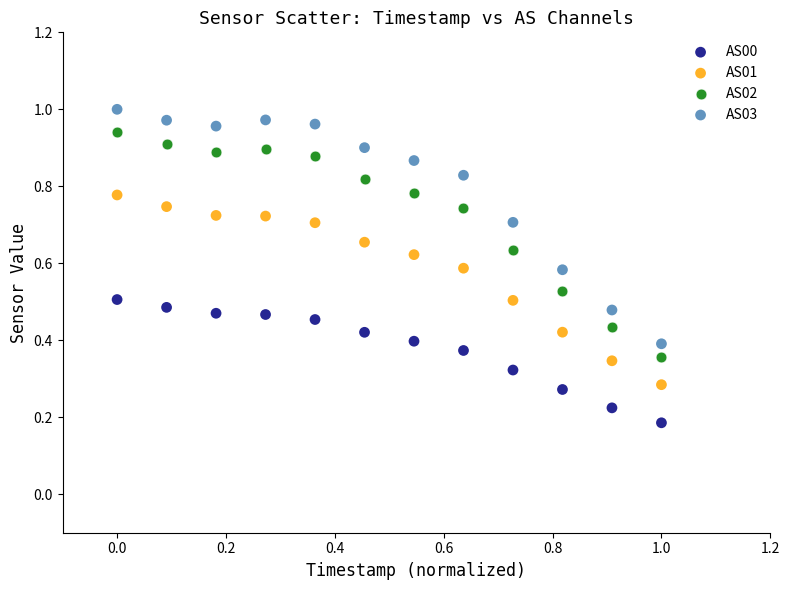

Which series reaches the minimum Y coordinate?

AS00